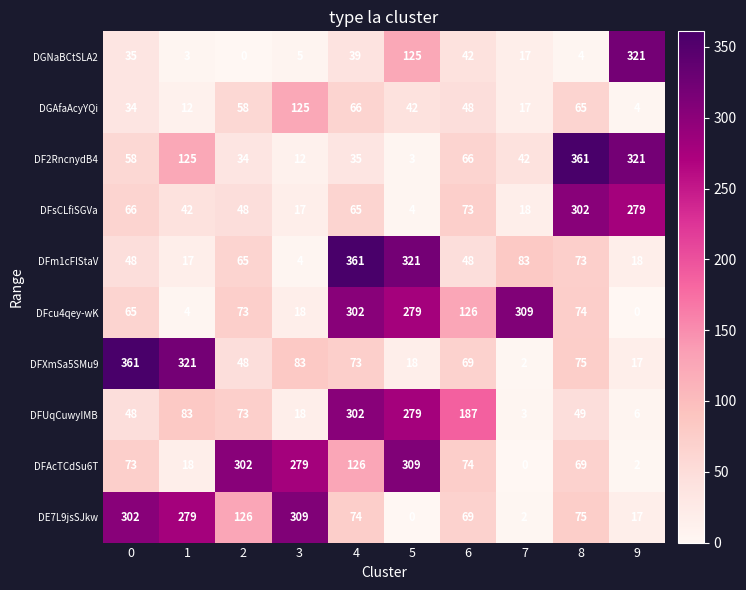

What is the spread (max minus min) of values at 1?

318